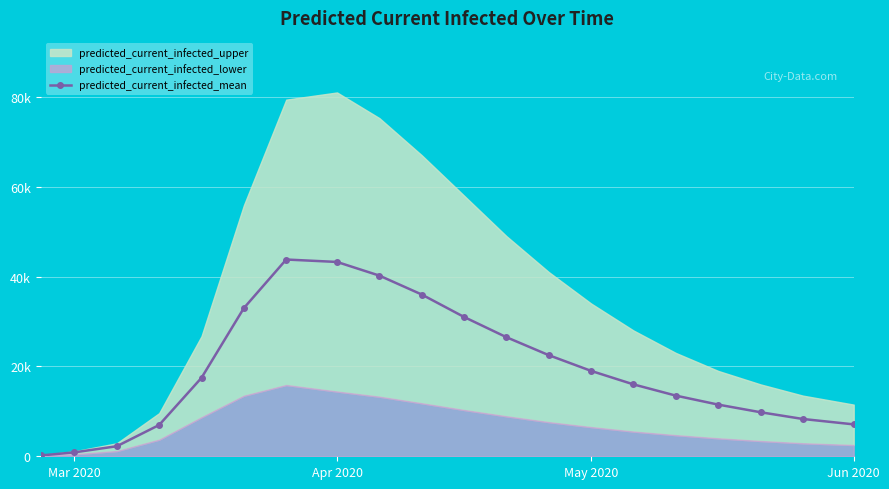

How many interior local peaks (higher than both neighbors) does the data have?

1